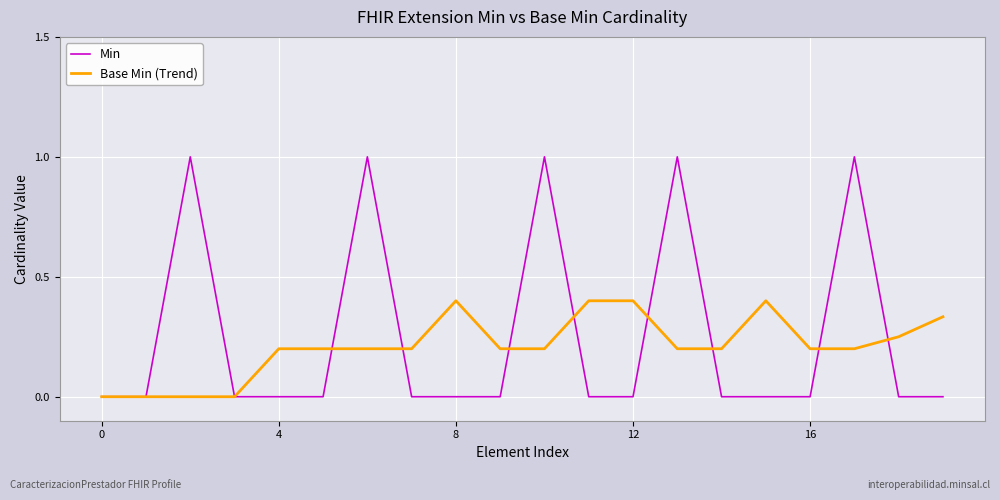

What is the maximum value shown in the chart?

1.0